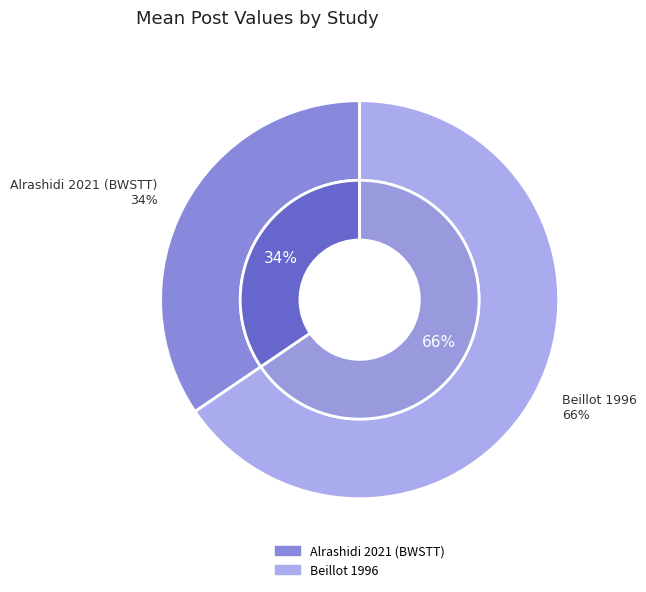

Which category has the biggest portion of the pie?

Beillot 1996